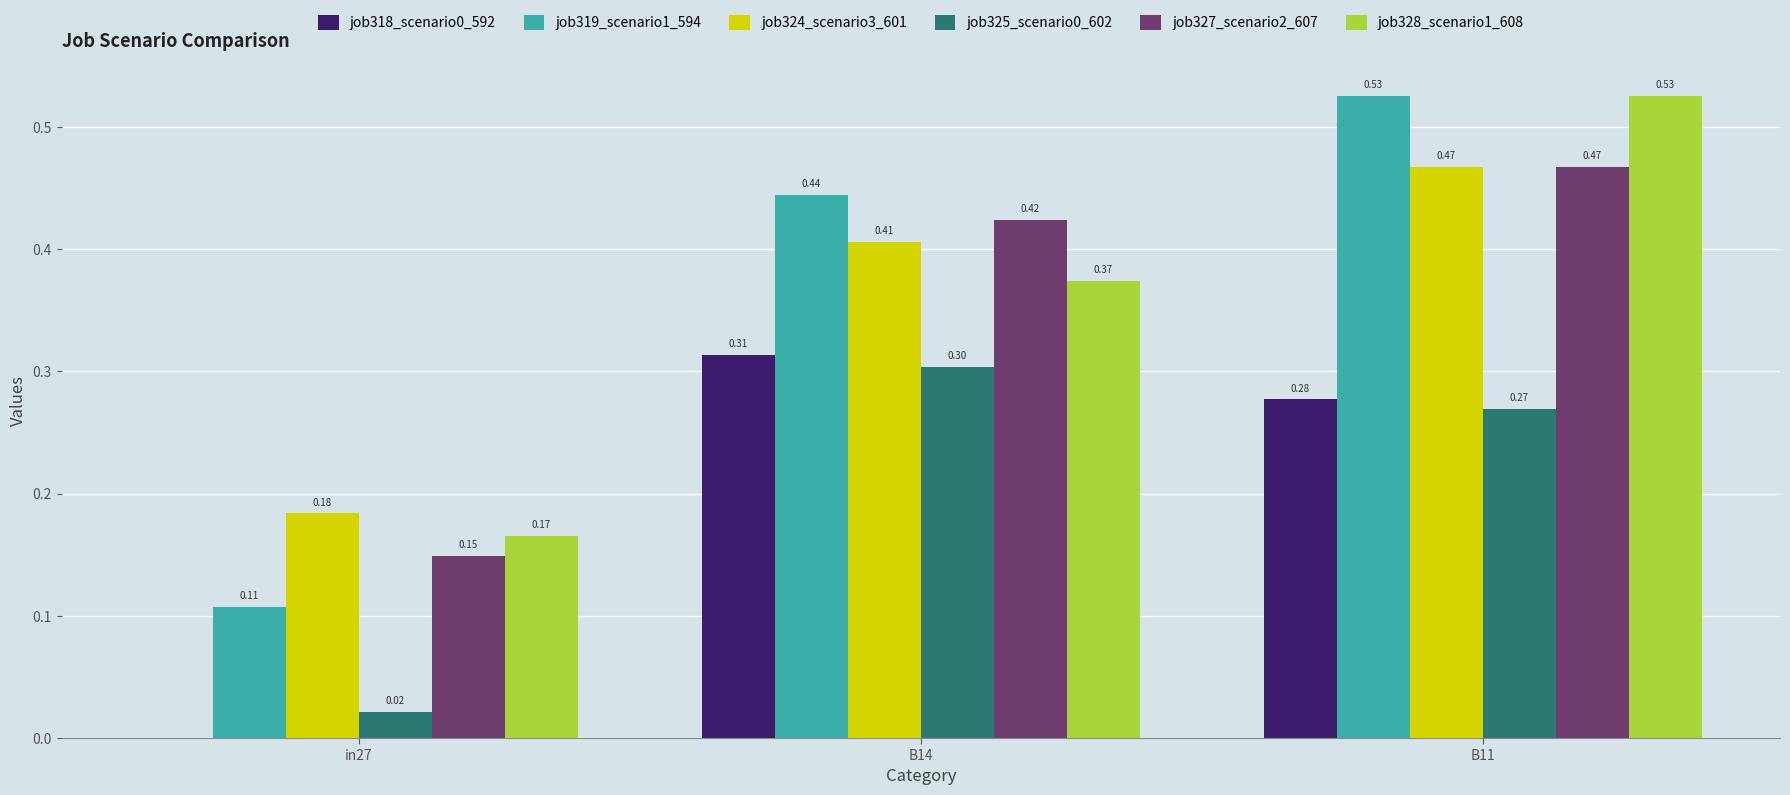

At which category is the sum across all series the highest?

B11